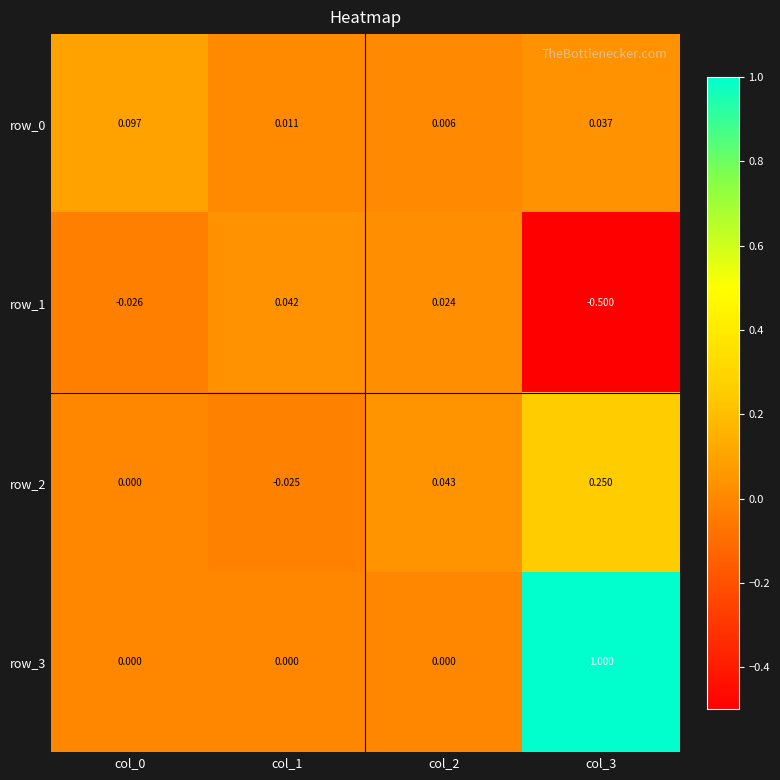

Is the value of row_2 at col_0 greater than the value of row_1 at col_3?

Yes